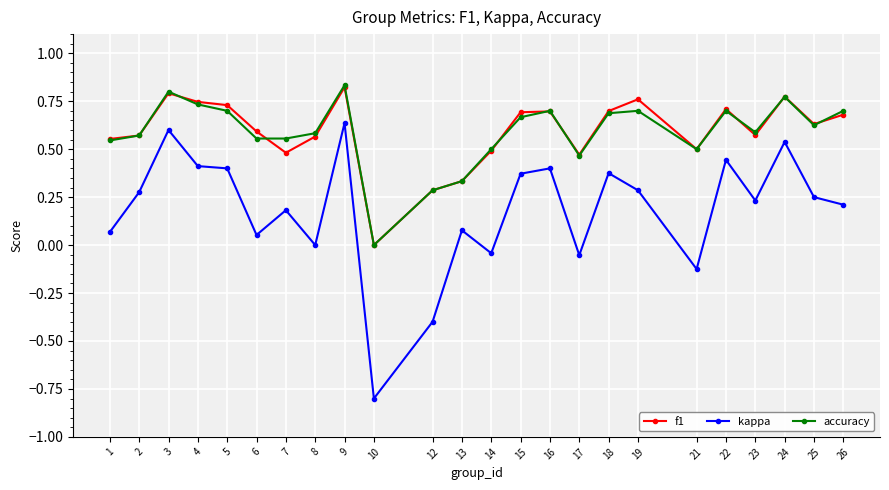

How many distinct data groups are displayed?

3